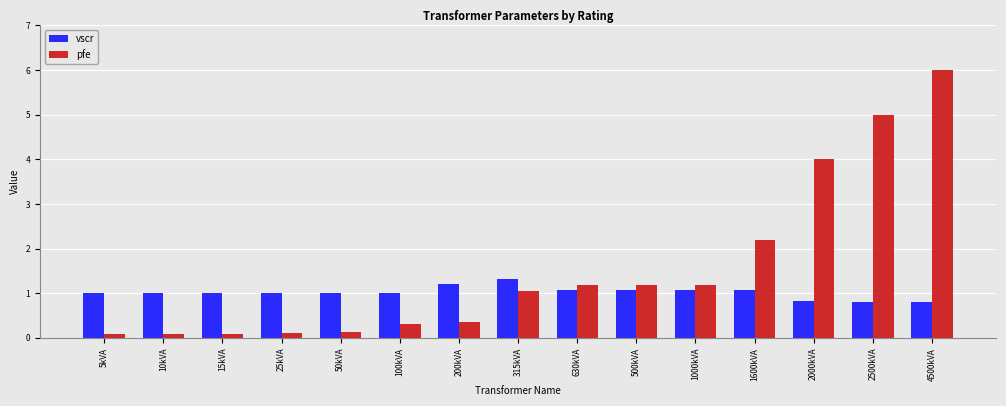

At which category is the sum across all series the highest?

4500kVA